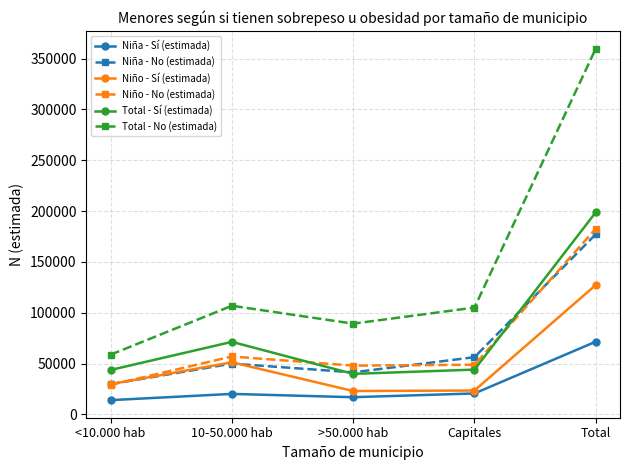

What value does the Niña - No (estimada) series have at Total?

177161